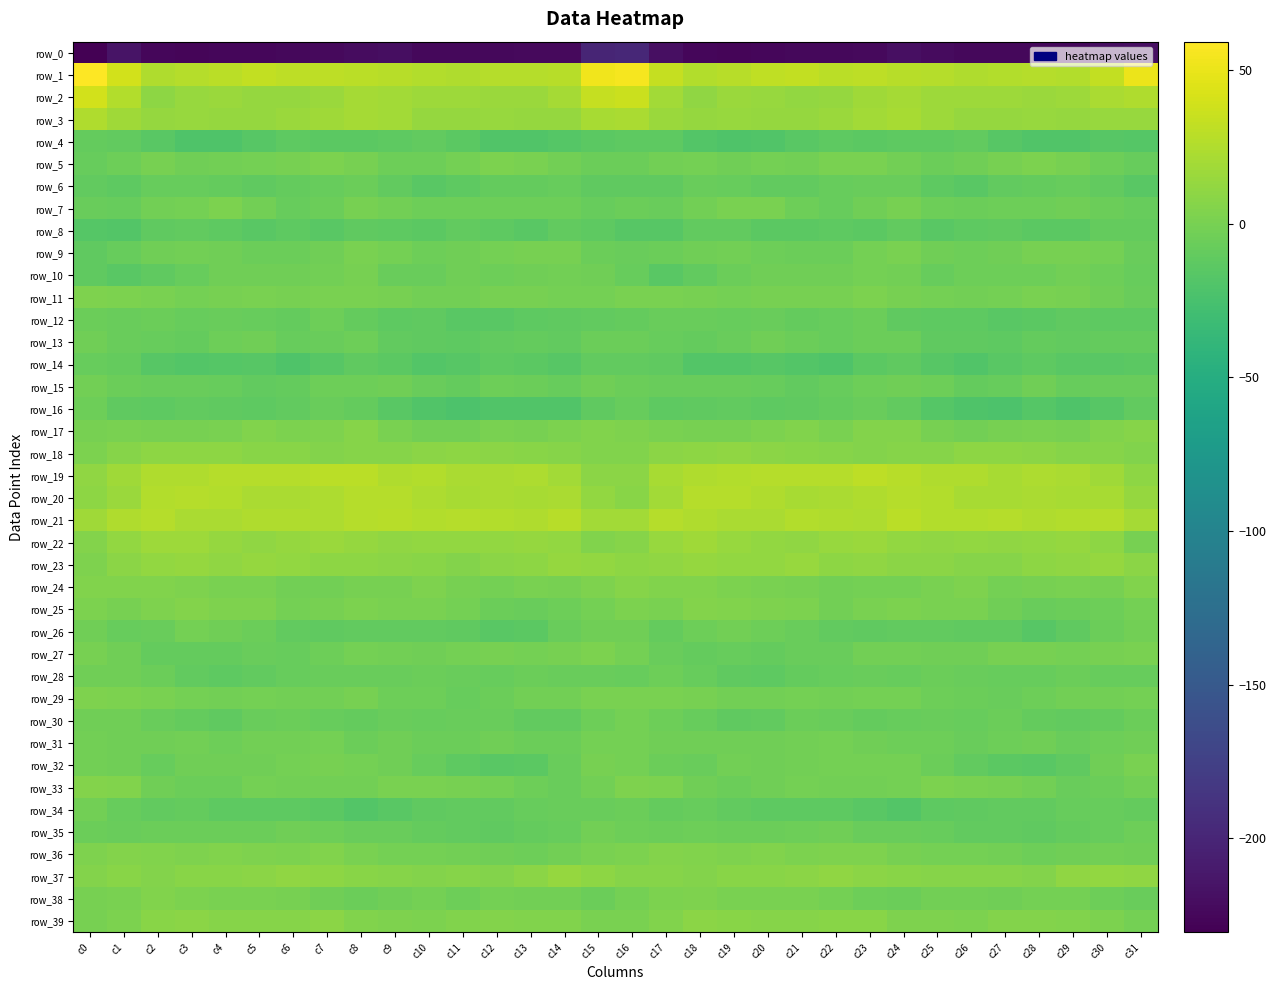

How many data points in row_15 are less than -6?

19